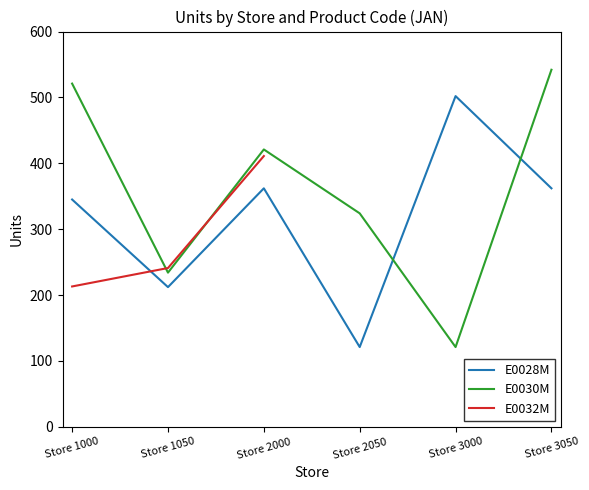

Which series ends up on top after the final intersection of E0030M and E0028M?

E0030M